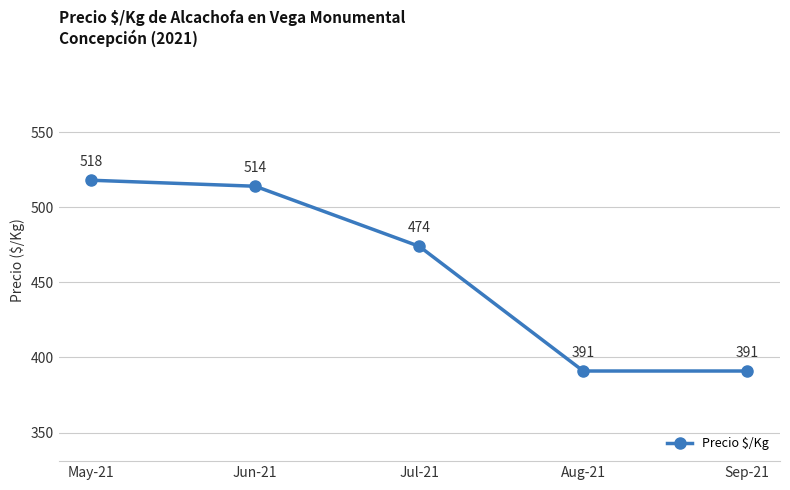

Is it true that the value at Jul-21 is 644?

False